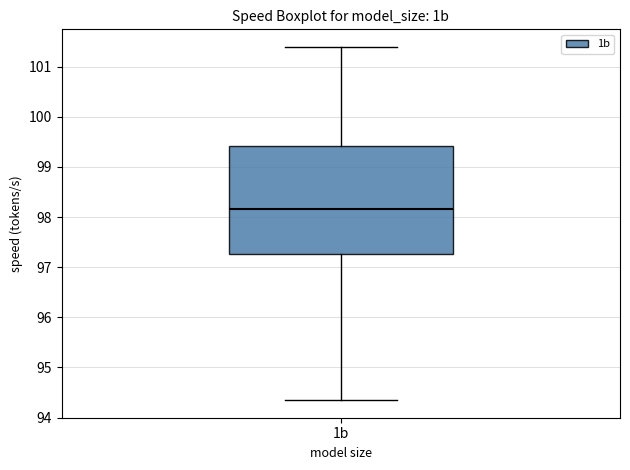

Transcribe this box plot: give where the median line is, the range the box spans, and where the two whiskers end, as read against the y-axis. The values are not printed on the chart, so give them approximately, as read against the axis.

median 98.2, box 97.3 to 99.4, whiskers 94.4 to 101.4